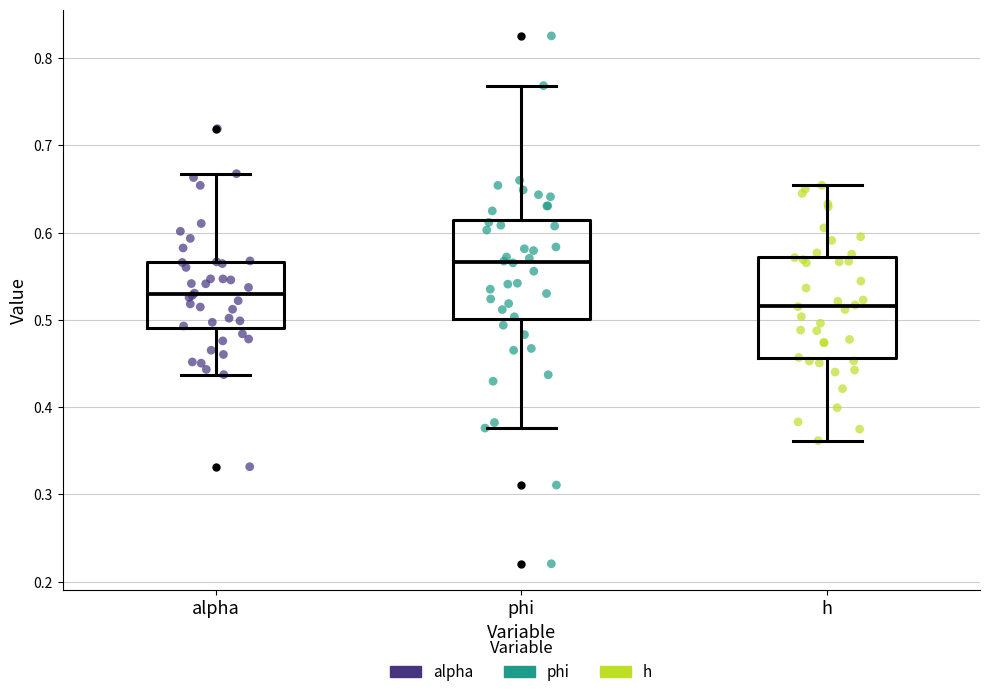

Where does the median line of the box for phi sit on the y-axis? The values are not printed on the chart, so give them approximately, as read against the axis.

0.57